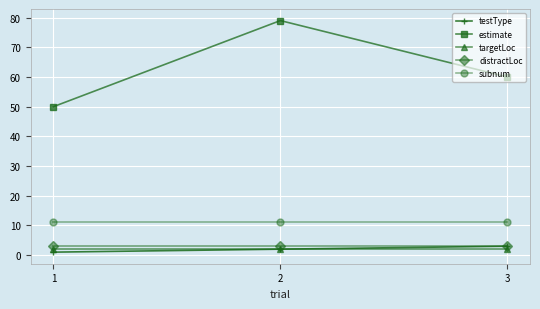

What is the minimum value shown in the chart?

1